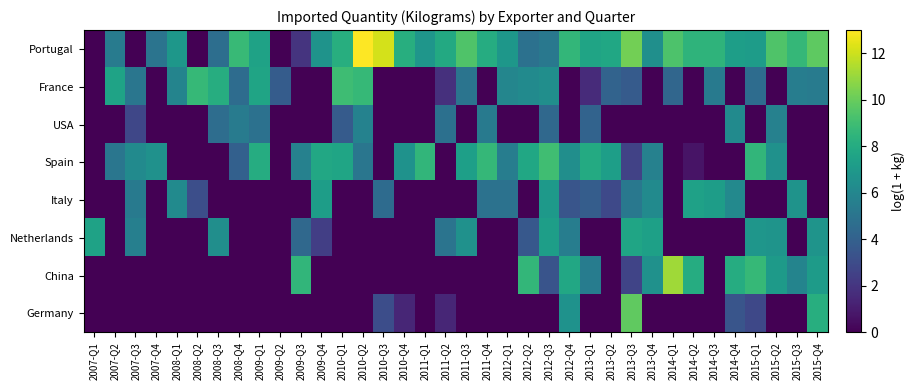

Which series has the largest total across all categories?

Portugal